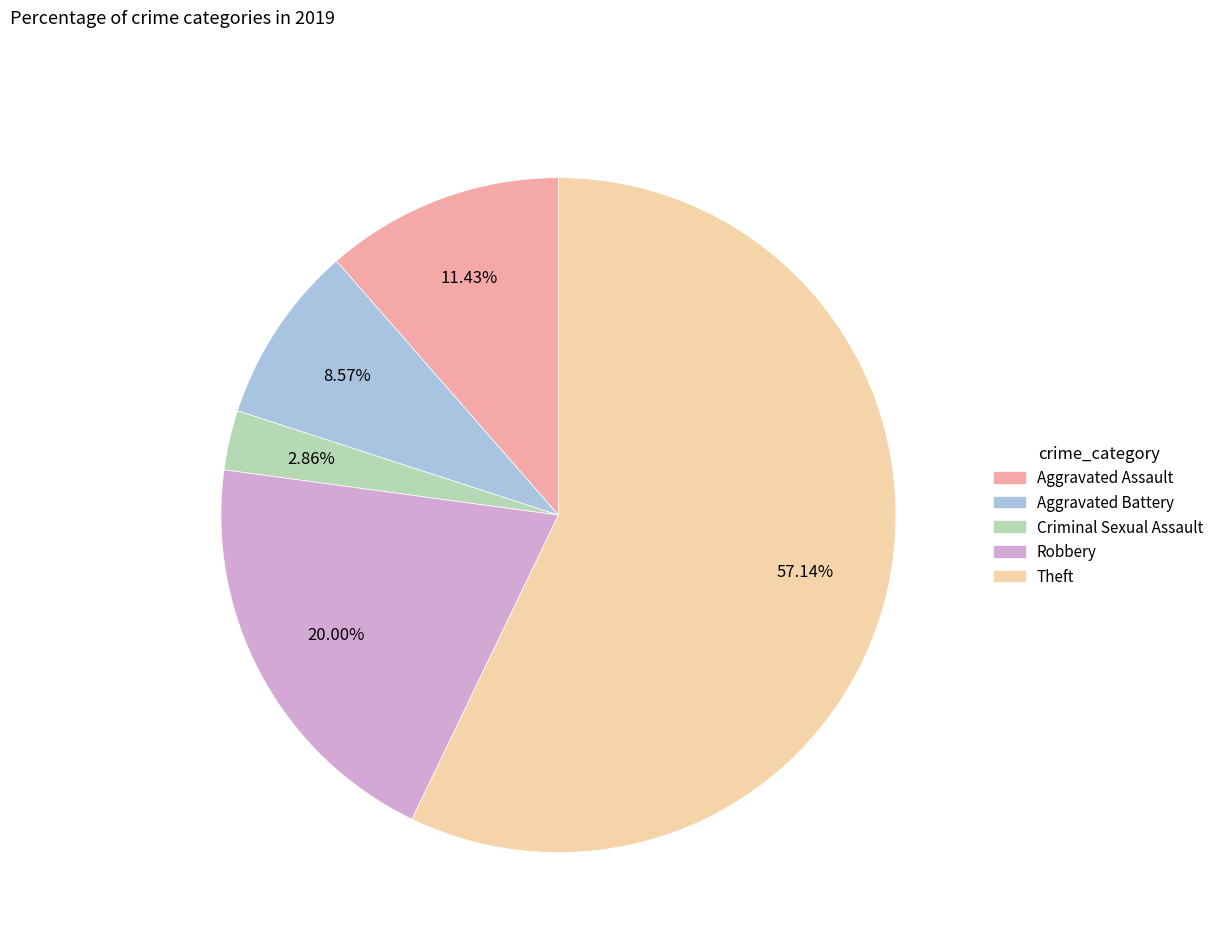

Rank the categories by value from lowest to highest.

Criminal Sexual Assault, Aggravated Battery, Aggravated Assault, Robbery, Theft